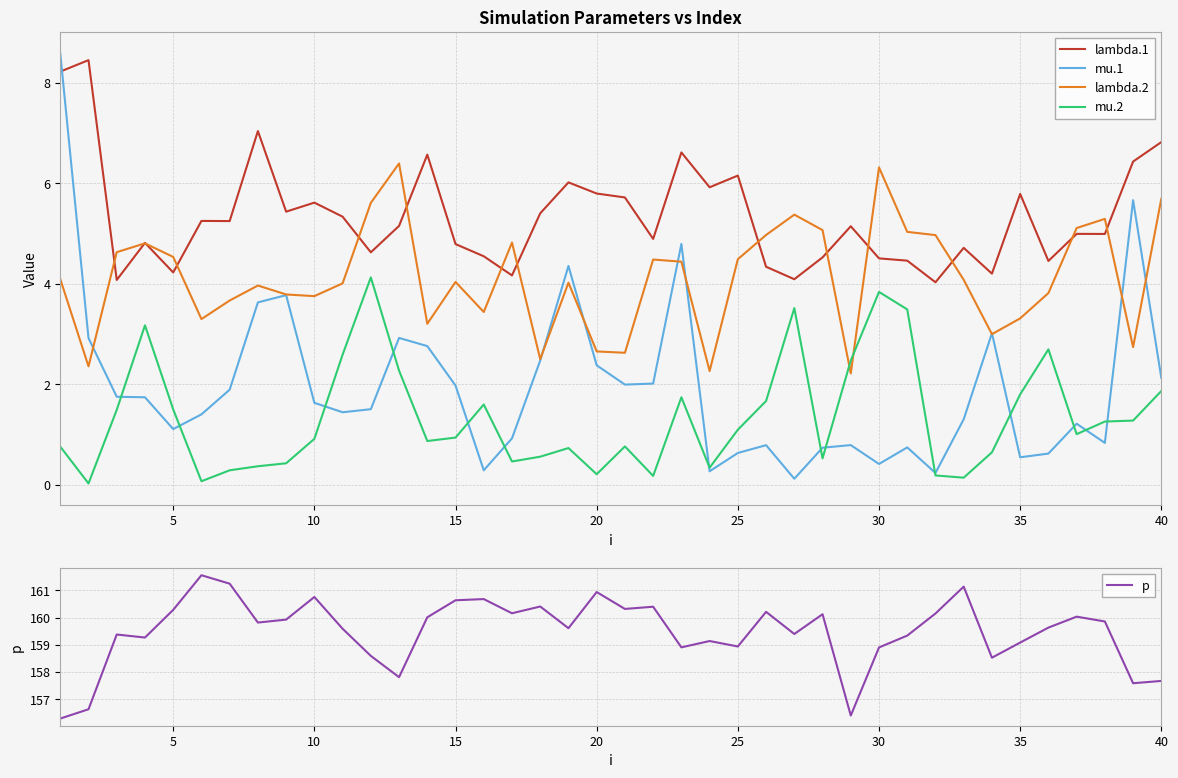

In lambda.2, how many points are higher than both neighbors (excluding endpoints)?

10